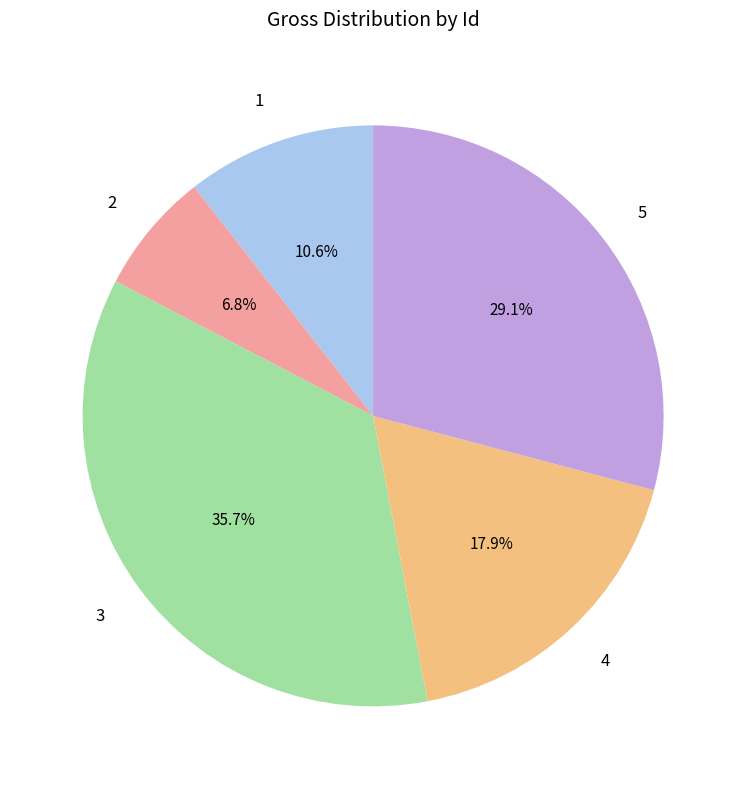

Count the number of slices in the pie.

5